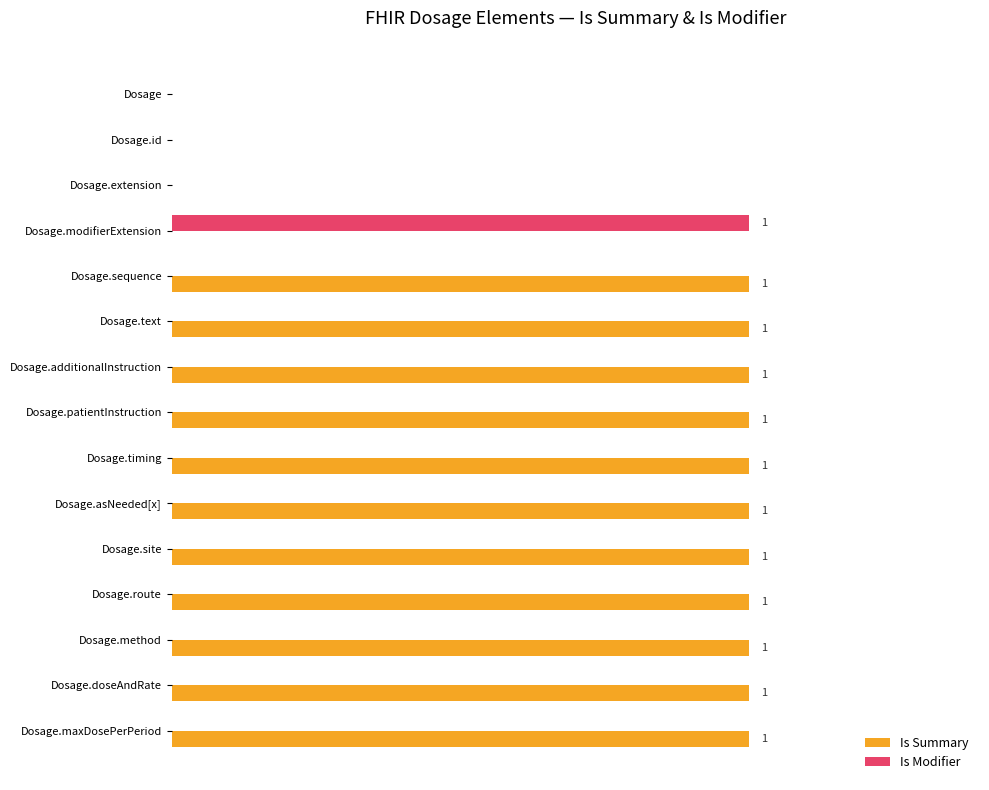

What are all the series names shown in the legend?

Is Summary, Is Modifier